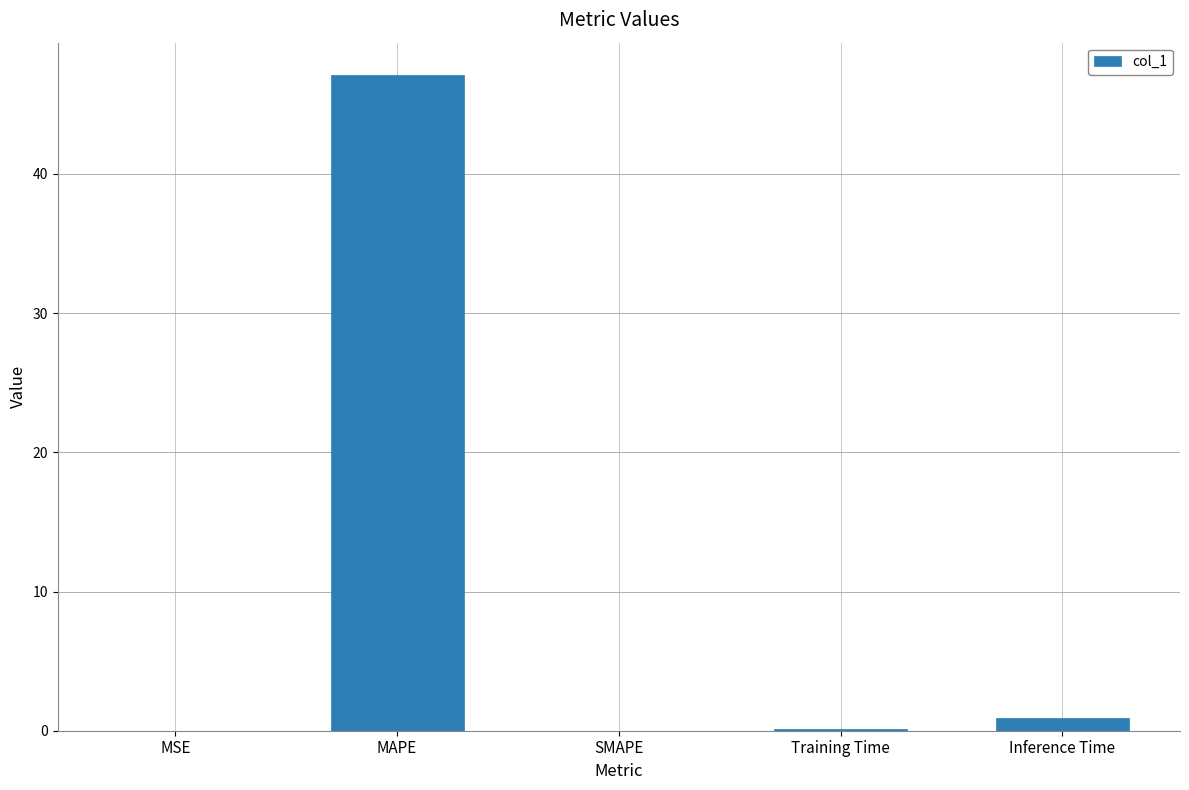

The chart shows a value of 47.1 at MAPE. True or false?

True